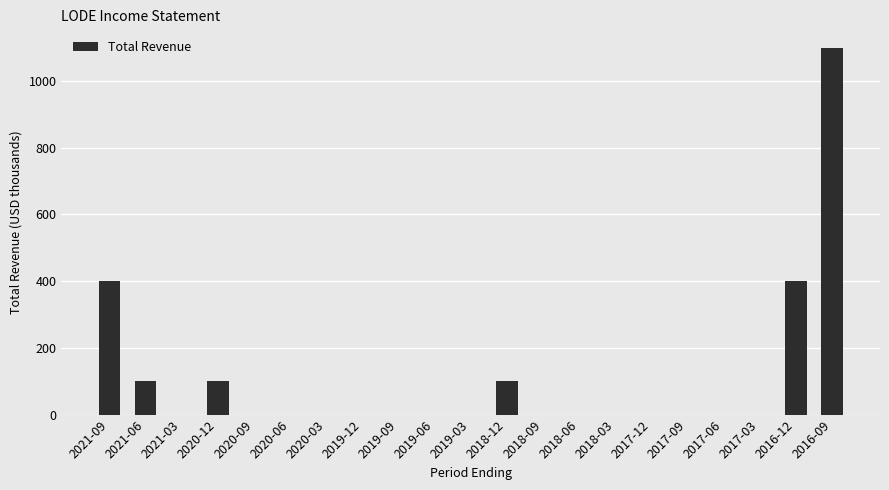

Which category has the highest value across all series?

2016-09